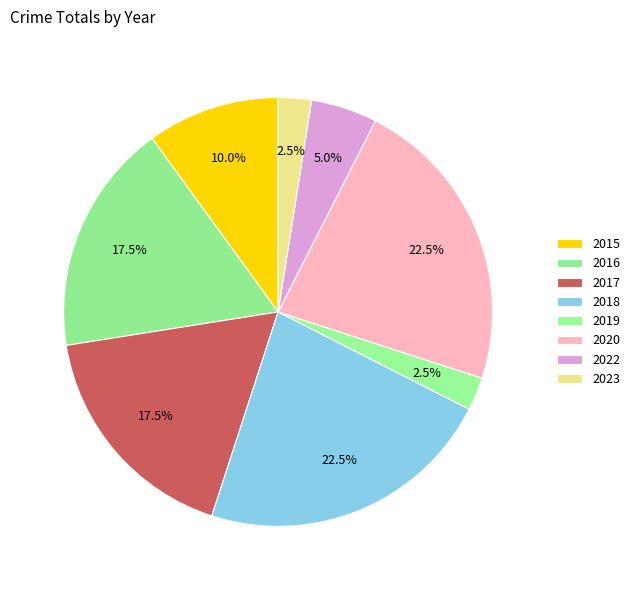

How many slices are in this pie chart?

8